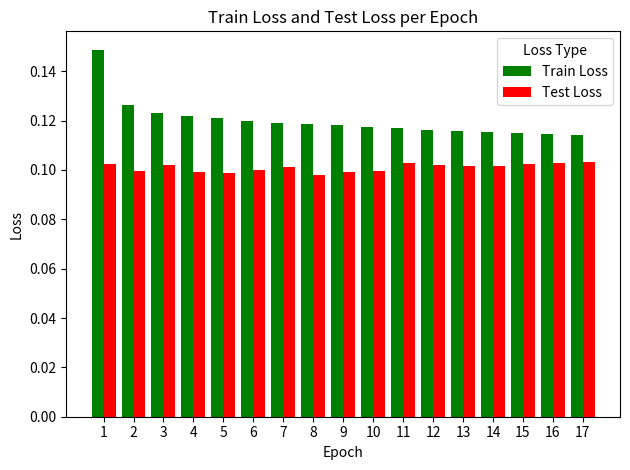

List the series in order of their overall mean, highest first.

Train Loss, Test Loss